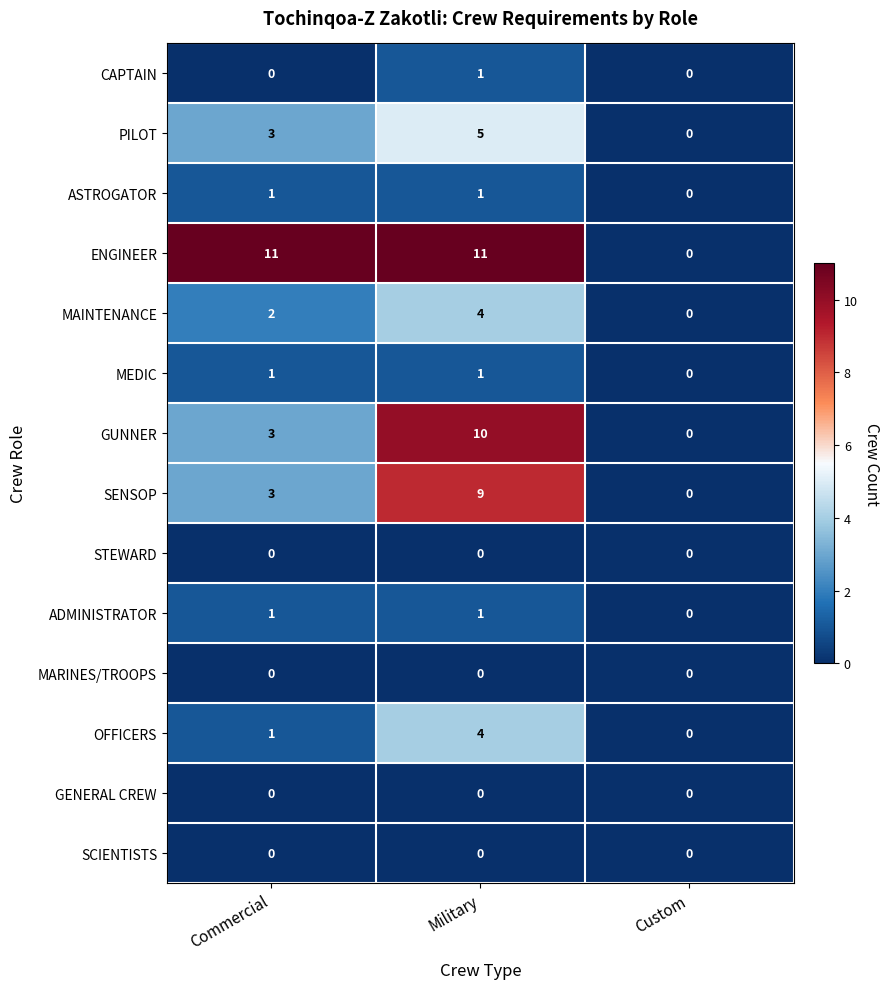

Is it true that GENERAL CREW equals 0 at Military?

True